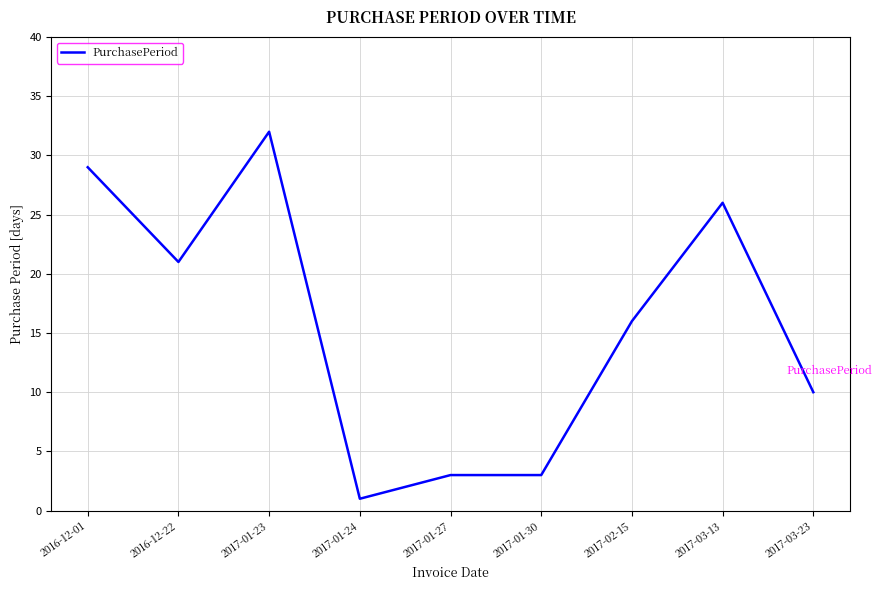

At which category does the chart reach its peak across all series?

2017-01-23